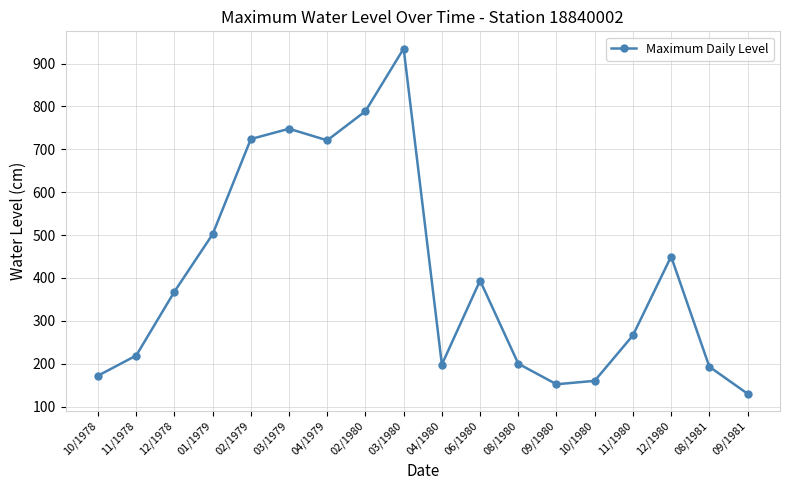

How many series are shown in this chart?

1